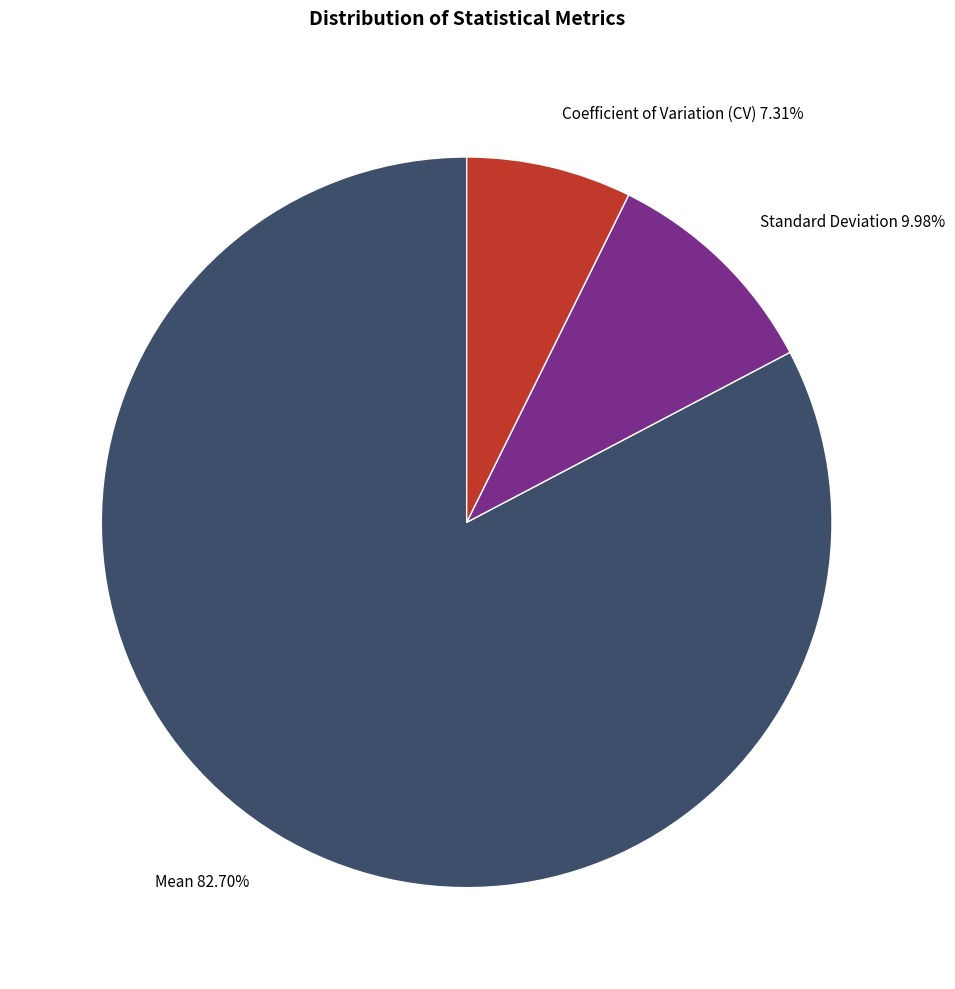

To the nearest percent, what is the difference between the largest and smallest slice percentages?

75%